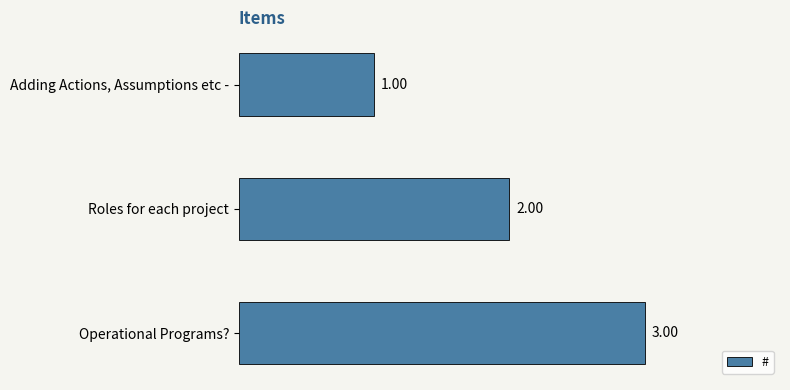

What is the label of the 2nd bar from the bottom?

Roles for each project